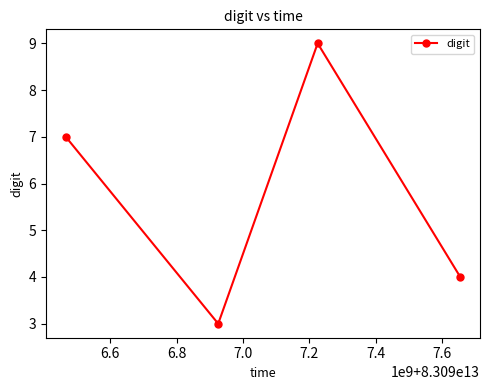

What is the difference between the maximum and second lowest values?

5